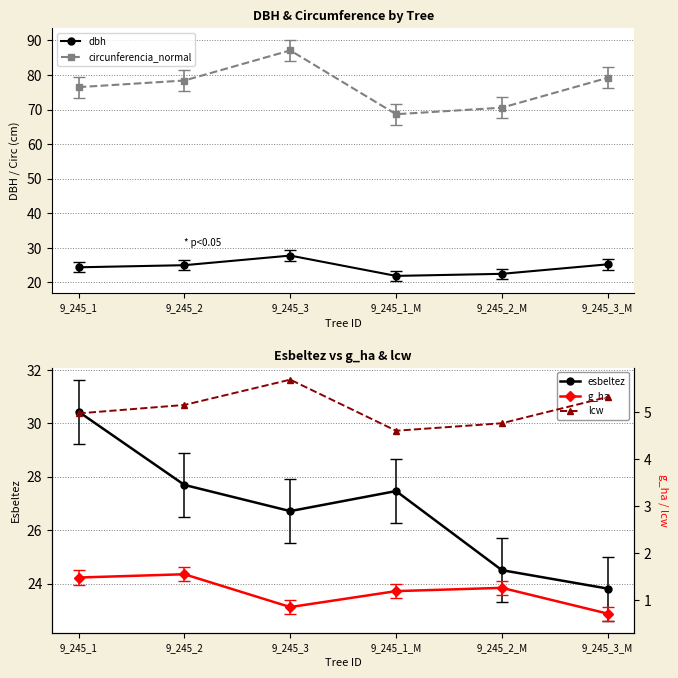

What is the difference between the esbeltez values at 9_245_2 and 9_245_1_M?

0.2